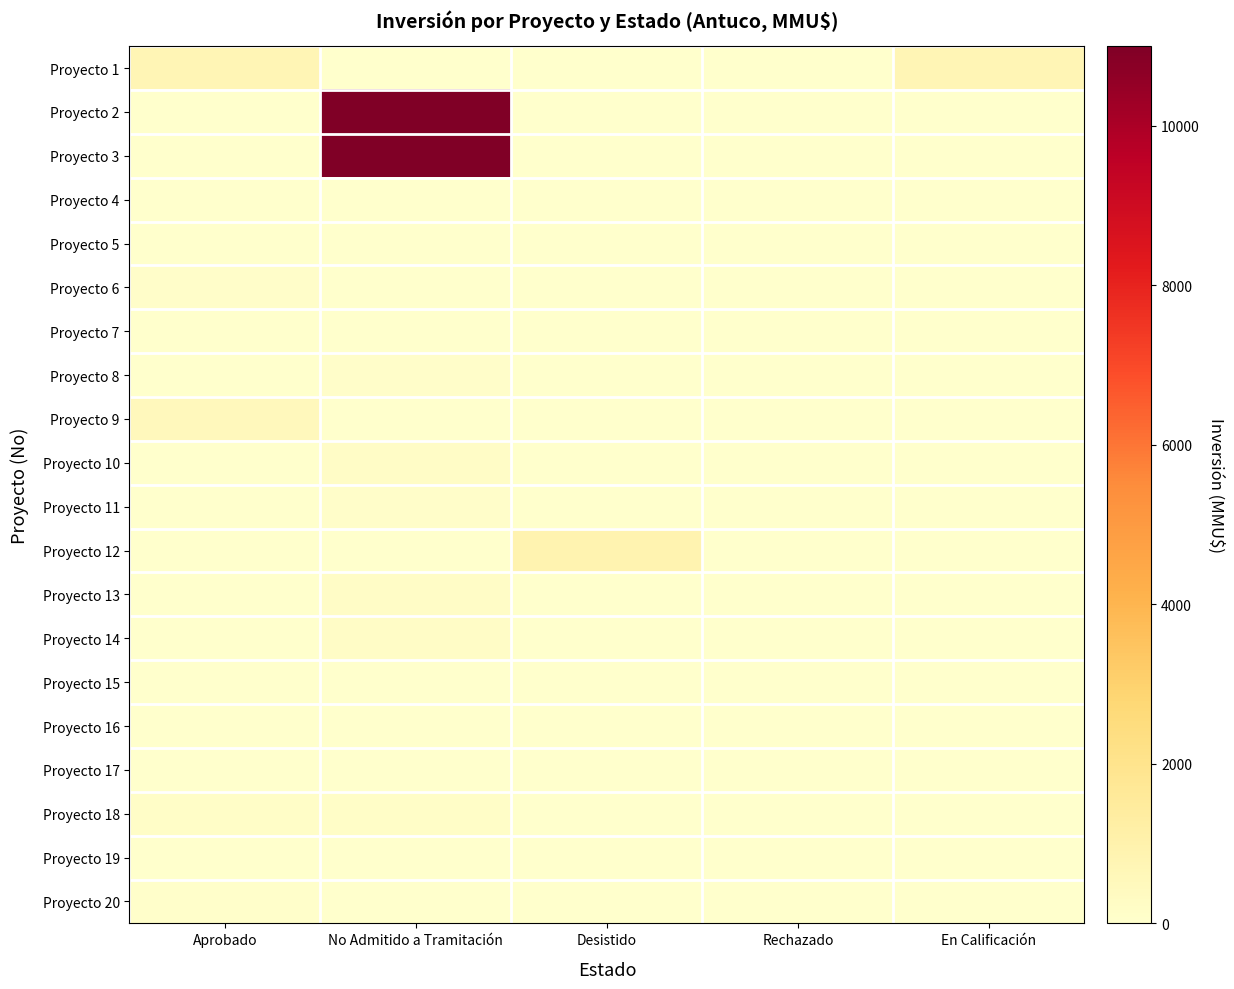

How many categories are shown in the chart?

5